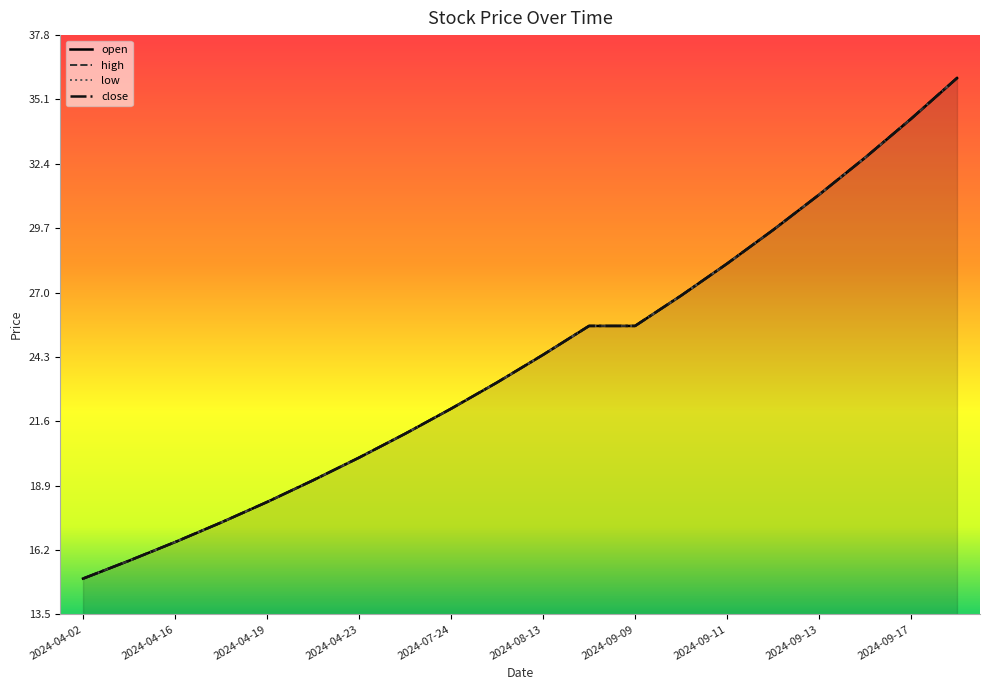

Does the chart display data point markers on the line(s)?

No